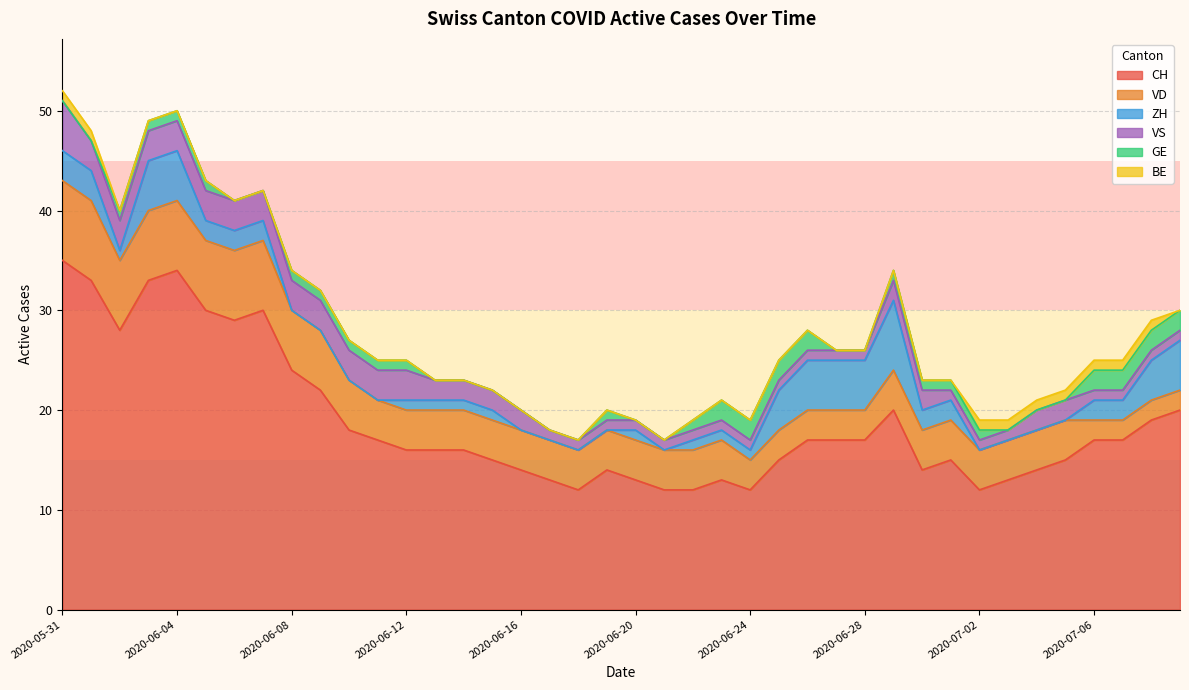

Reading right to left, extract all data points from this chart.

CH: 2020-07-09=20	2020-07-08=19	2020-07-07=17	2020-07-06=17	2020-07-05=15	2020-07-04=14	2020-07-03=13	2020-07-02=12	2020-07-01=15	2020-06-30=14	2020-06-29=20	2020-06-28=17	2020-06-27=17	2020-06-26=17	2020-06-25=15	2020-06-24=12	2020-06-23=13	2020-06-22=12	2020-06-21=12	2020-06-20=13	2020-06-19=14	2020-06-18=12	2020-06-17=13	2020-06-16=14	2020-06-15=15	2020-06-14=16	2020-06-13=16	2020-06-12=16	2020-06-11=17	2020-06-10=18	2020-06-09=22	2020-06-08=24	2020-06-07=30	2020-06-06=29	2020-06-05=30	2020-06-04=34	2020-06-03=33	2020-06-02=28	2020-06-01=33	2020-05-31=35
VD: 2020-07-09=2	2020-07-08=2	2020-07-07=2	2020-07-06=2	2020-07-05=4	2020-07-04=4	2020-07-03=4	2020-07-02=4	2020-07-01=4	2020-06-30=4	2020-06-29=4	2020-06-28=3	2020-06-27=3	2020-06-26=3	2020-06-25=3	2020-06-24=3	2020-06-23=4	2020-06-22=4	2020-06-21=4	2020-06-20=4	2020-06-19=4	2020-06-18=4	2020-06-17=4	2020-06-16=4	2020-06-15=4	2020-06-14=4	2020-06-13=4	2020-06-12=4	2020-06-11=4	2020-06-10=5	2020-06-09=6	2020-06-08=6	2020-06-07=7	2020-06-06=7	2020-06-05=7	2020-06-04=7	2020-06-03=7	2020-06-02=7	2020-06-01=8	2020-05-31=8
ZH: 2020-07-09=5	2020-07-08=4	2020-07-07=2	2020-07-06=2	2020-07-05=0	2020-07-04=0	2020-07-03=0	2020-07-02=0	2020-07-01=2	2020-06-30=2	2020-06-29=7	2020-06-28=5	2020-06-27=5	2020-06-26=5	2020-06-25=4	2020-06-24=1	2020-06-23=1	2020-06-22=1	2020-06-21=0	2020-06-20=1	2020-06-19=0	2020-06-18=0	2020-06-17=0	2020-06-16=0	2020-06-15=1	2020-06-14=1	2020-06-13=1	2020-06-12=1	2020-06-11=0	2020-06-10=0	2020-06-09=0	2020-06-08=0	2020-06-07=2	2020-06-06=2	2020-06-05=2	2020-06-04=5	2020-06-03=5	2020-06-02=1	2020-06-01=3	2020-05-31=3
VS: 2020-07-09=1	2020-07-08=1	2020-07-07=1	2020-07-06=1	2020-07-05=2	2020-07-04=2	2020-07-03=1	2020-07-02=1	2020-07-01=1	2020-06-30=2	2020-06-29=2	2020-06-28=1	2020-06-27=1	2020-06-26=1	2020-06-25=1	2020-06-24=1	2020-06-23=1	2020-06-22=1	2020-06-21=1	2020-06-20=1	2020-06-19=1	2020-06-18=1	2020-06-17=1	2020-06-16=2	2020-06-15=2	2020-06-14=2	2020-06-13=2	2020-06-12=3	2020-06-11=3	2020-06-10=3	2020-06-09=3	2020-06-08=3	2020-06-07=3	2020-06-06=3	2020-06-05=3	2020-06-04=3	2020-06-03=3	2020-06-02=3	2020-06-01=3	2020-05-31=5
GE: 2020-07-09=2	2020-07-08=2	2020-07-07=2	2020-07-06=2	2020-07-05=0	2020-07-04=0	2020-07-03=0	2020-07-02=1	2020-07-01=1	2020-06-30=1	2020-06-29=1	2020-06-28=0	2020-06-27=0	2020-06-26=2	2020-06-25=2	2020-06-24=2	2020-06-23=2	2020-06-22=1	2020-06-21=0	2020-06-20=0	2020-06-19=1	2020-06-18=0	2020-06-17=0	2020-06-16=0	2020-06-15=0	2020-06-14=0	2020-06-13=0	2020-06-12=1	2020-06-11=1	2020-06-10=1	2020-06-09=1	2020-06-08=1	2020-06-07=0	2020-06-06=0	2020-06-05=1	2020-06-04=1	2020-06-03=1	2020-06-02=1	2020-06-01=0	2020-05-31=0
BE: 2020-07-09=0	2020-07-08=1	2020-07-07=1	2020-07-06=1	2020-07-05=1	2020-07-04=1	2020-07-03=1	2020-07-02=1	2020-07-01=0	2020-06-30=0	2020-06-29=0	2020-06-28=0	2020-06-27=0	2020-06-26=0	2020-06-25=0	2020-06-24=0	2020-06-23=0	2020-06-22=0	2020-06-21=0	2020-06-20=0	2020-06-19=0	2020-06-18=0	2020-06-17=0	2020-06-16=0	2020-06-15=0	2020-06-14=0	2020-06-13=0	2020-06-12=0	2020-06-11=0	2020-06-10=0	2020-06-09=0	2020-06-08=0	2020-06-07=0	2020-06-06=0	2020-06-05=0	2020-06-04=0	2020-06-03=0	2020-06-02=0	2020-06-01=1	2020-05-31=1